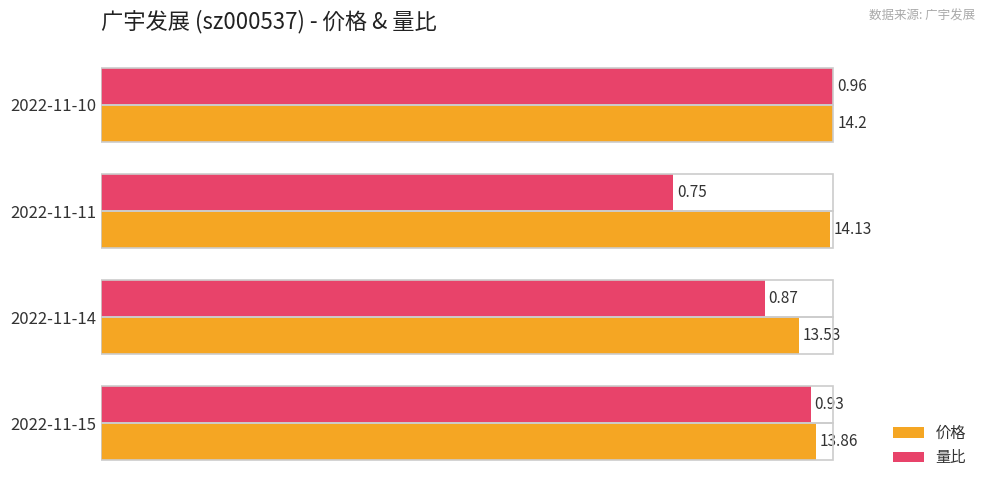

What are all the series names shown in the legend?

价格, 量比